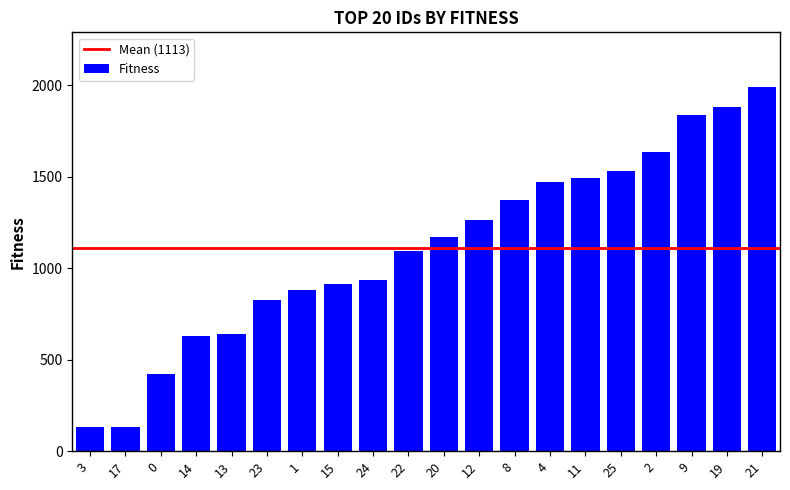

How many bars are there in total?

20